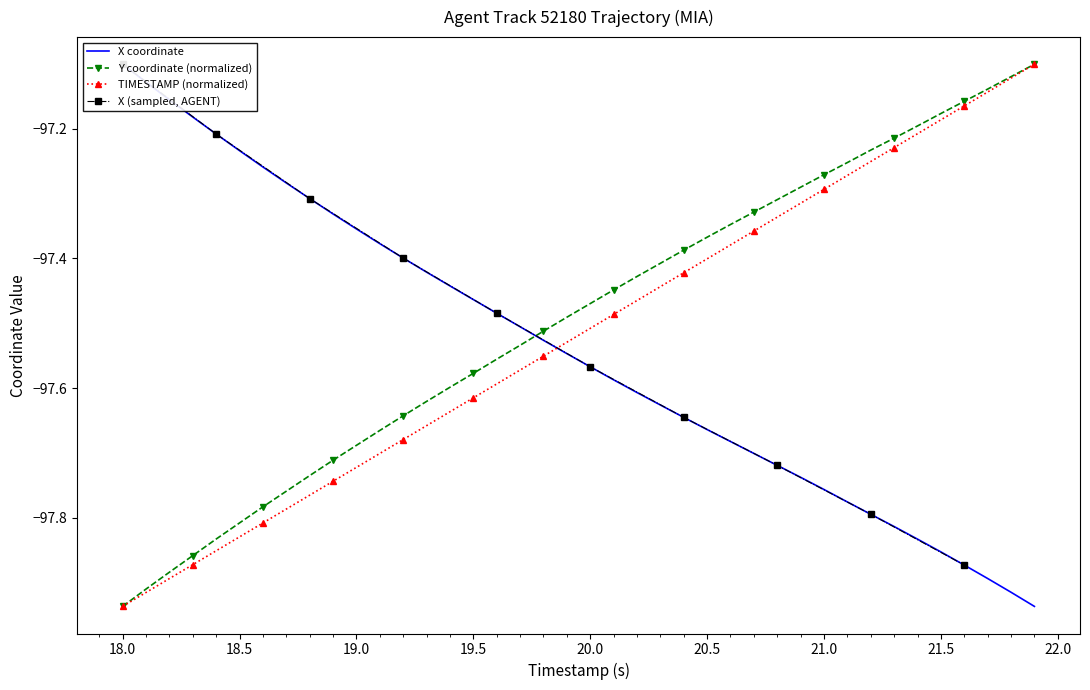

Which series ends up on top after the final intersection of TIMESTAMP and X?

TIMESTAMP